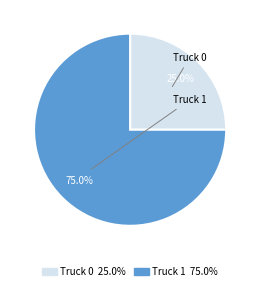

What percentage is the Truck 0 slice, to the nearest percent?

25%